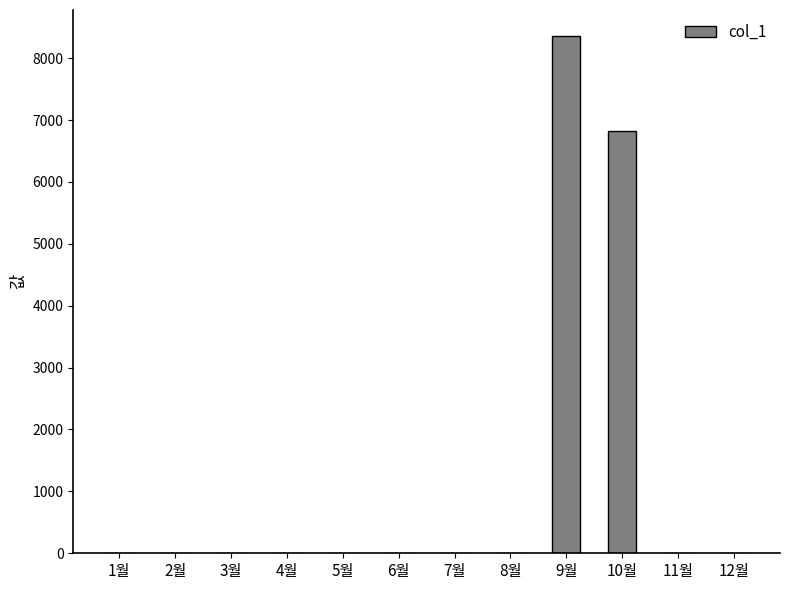

Count the number of categories in the chart.

12